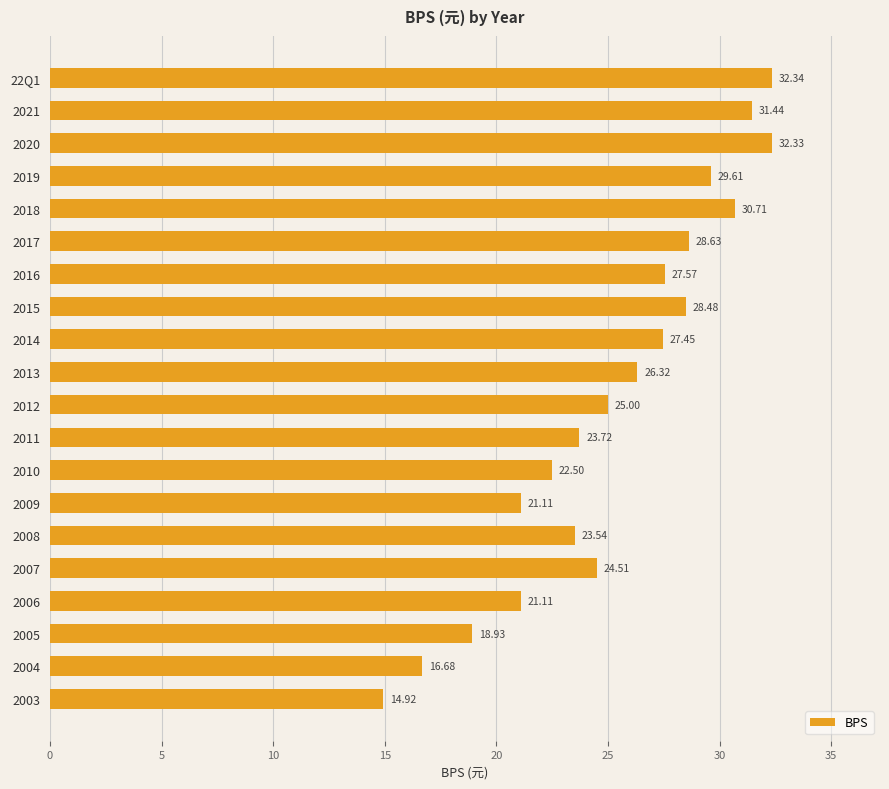

How many data points are above 26?

10